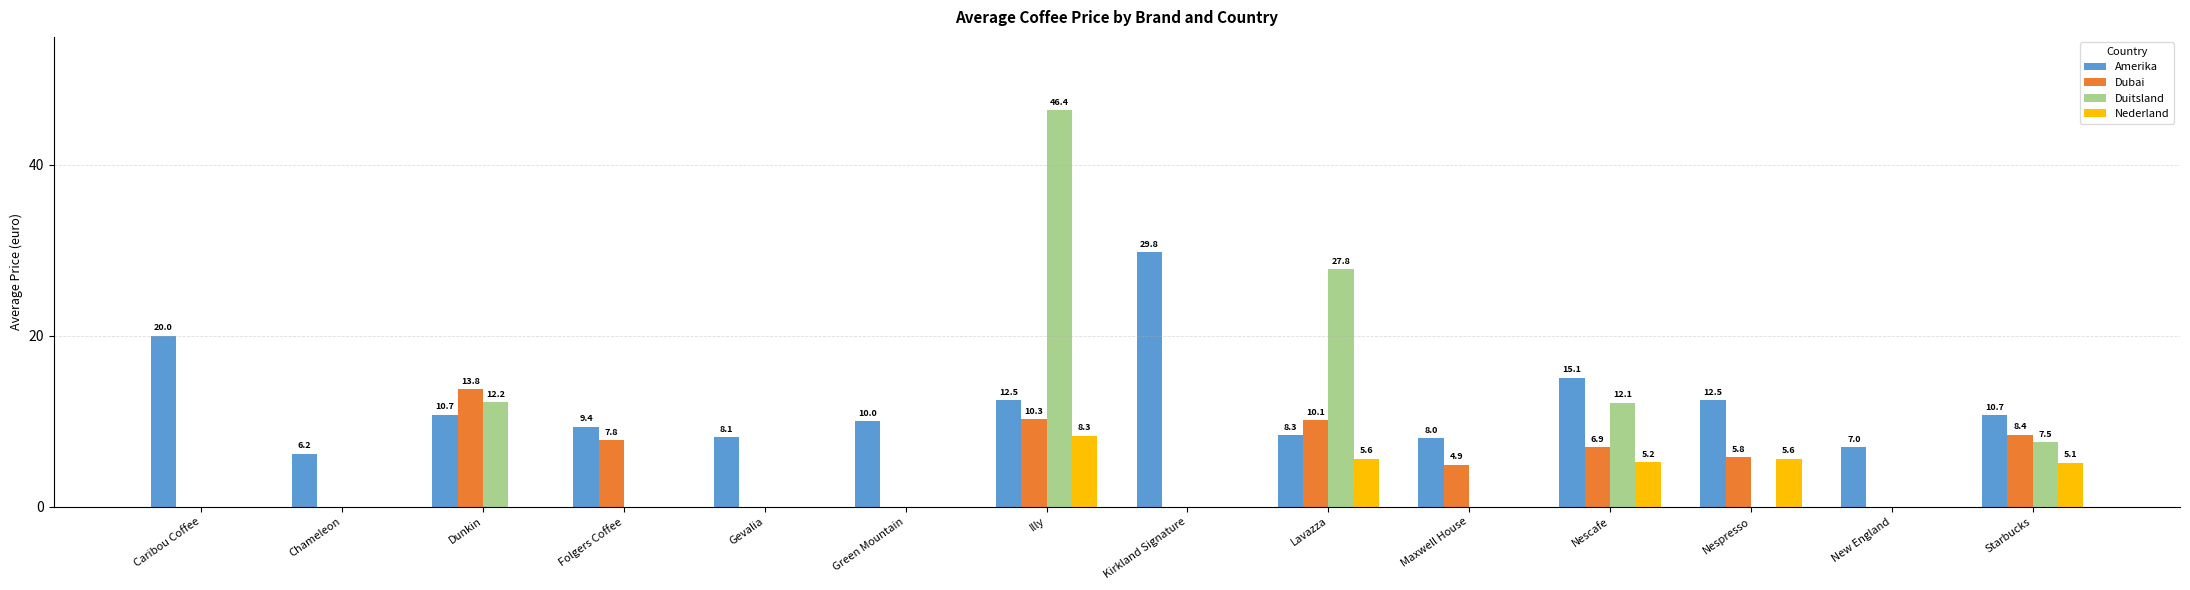

Between Gevalia and Starbucks, which series saw the biggest shift?

Dubai